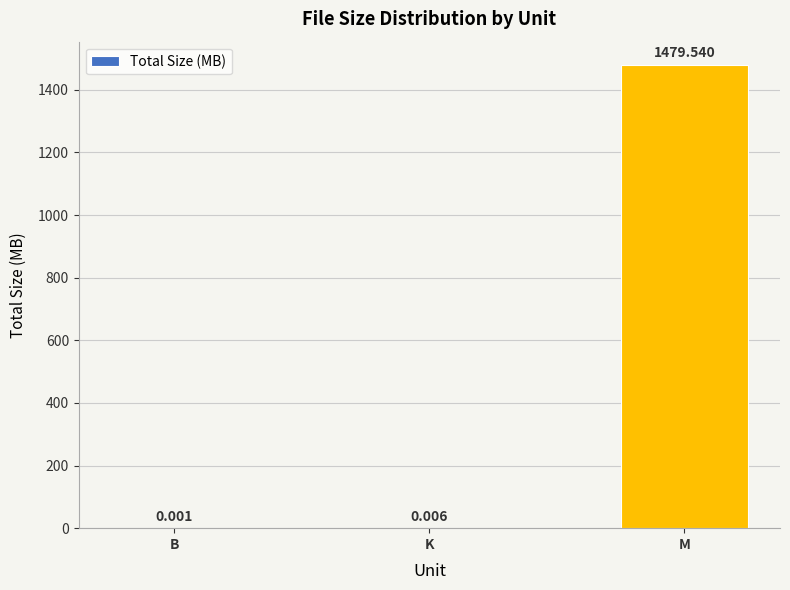

How many series are shown in this chart?

1